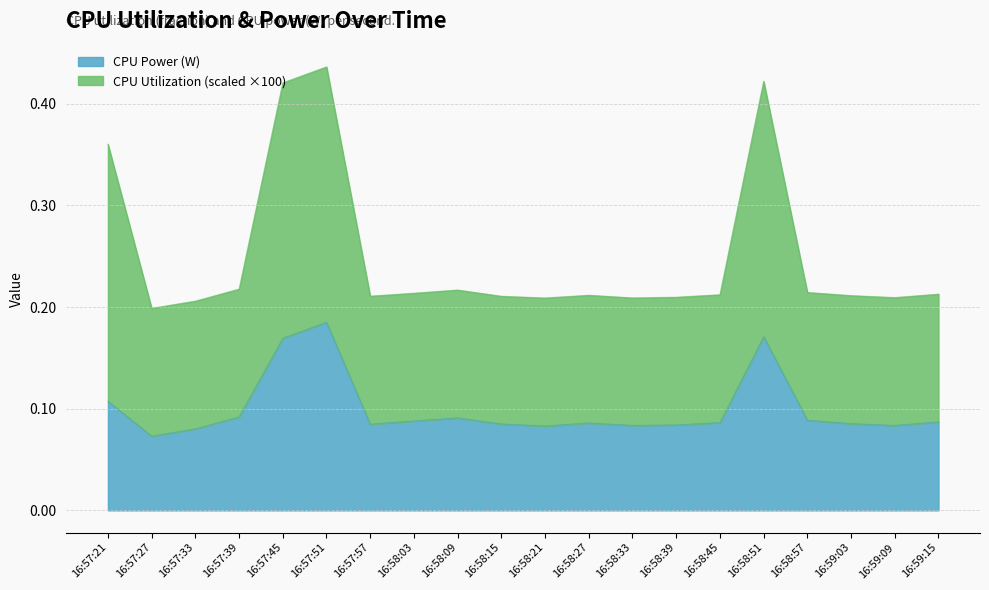

In CPU Power, how many points are lower than both neighbors (excluding endpoints)?

5